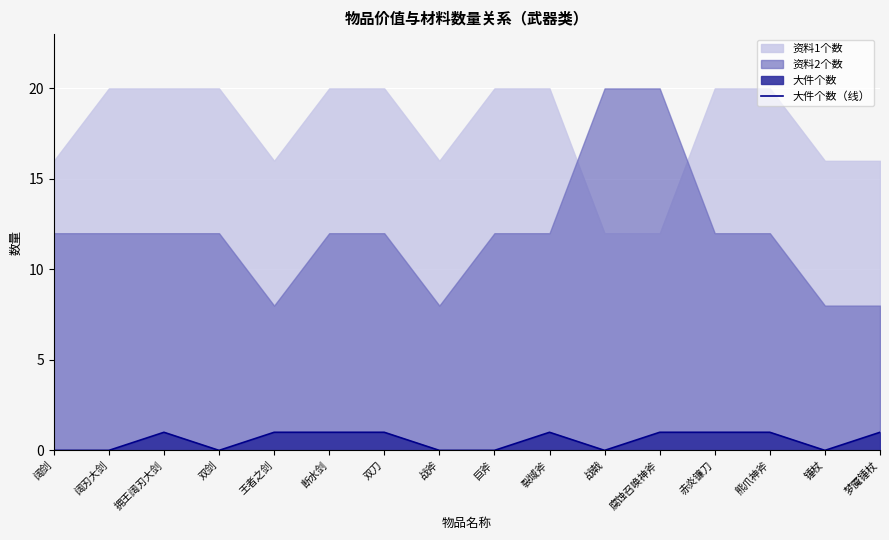

Is it true that 大件个数（线） equals -1 at 战斧?

False